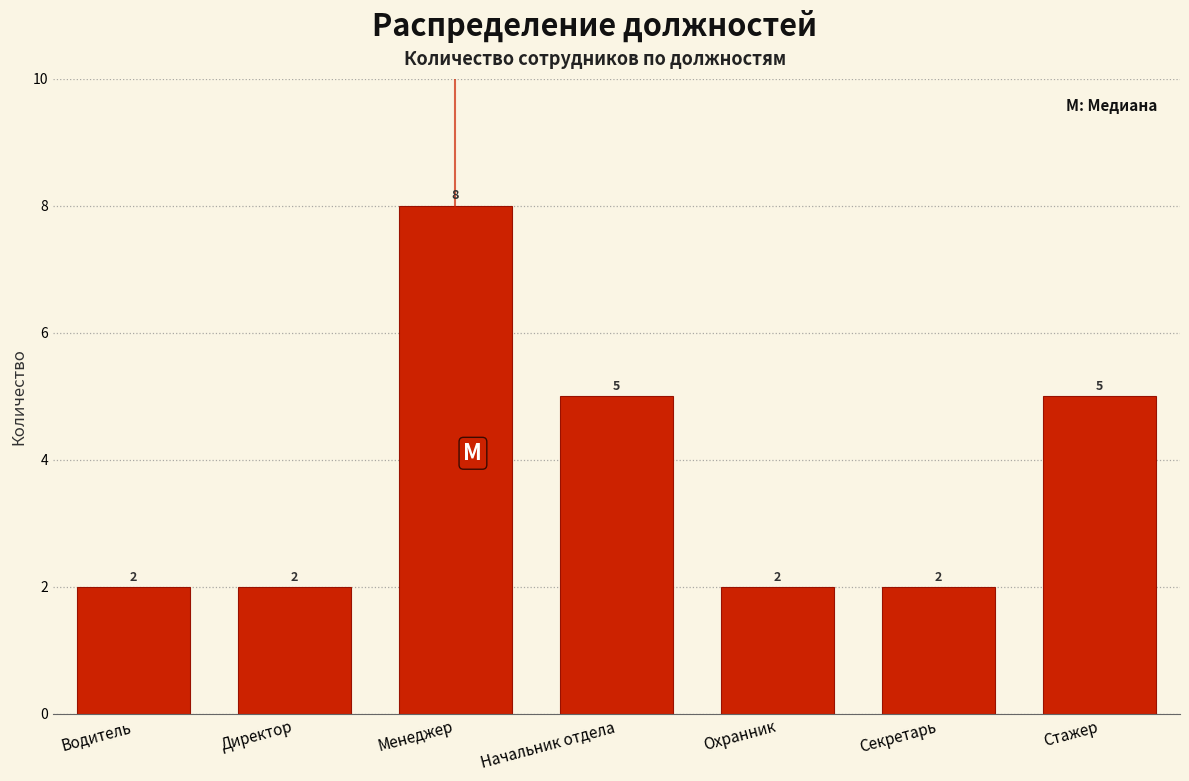

Reading left to right, extract all data points from this chart.

Водитель=2	Директор=2	Менеджер=8	Начальник отдела=5	Охранник=2	Секретарь=2	Стажер=5